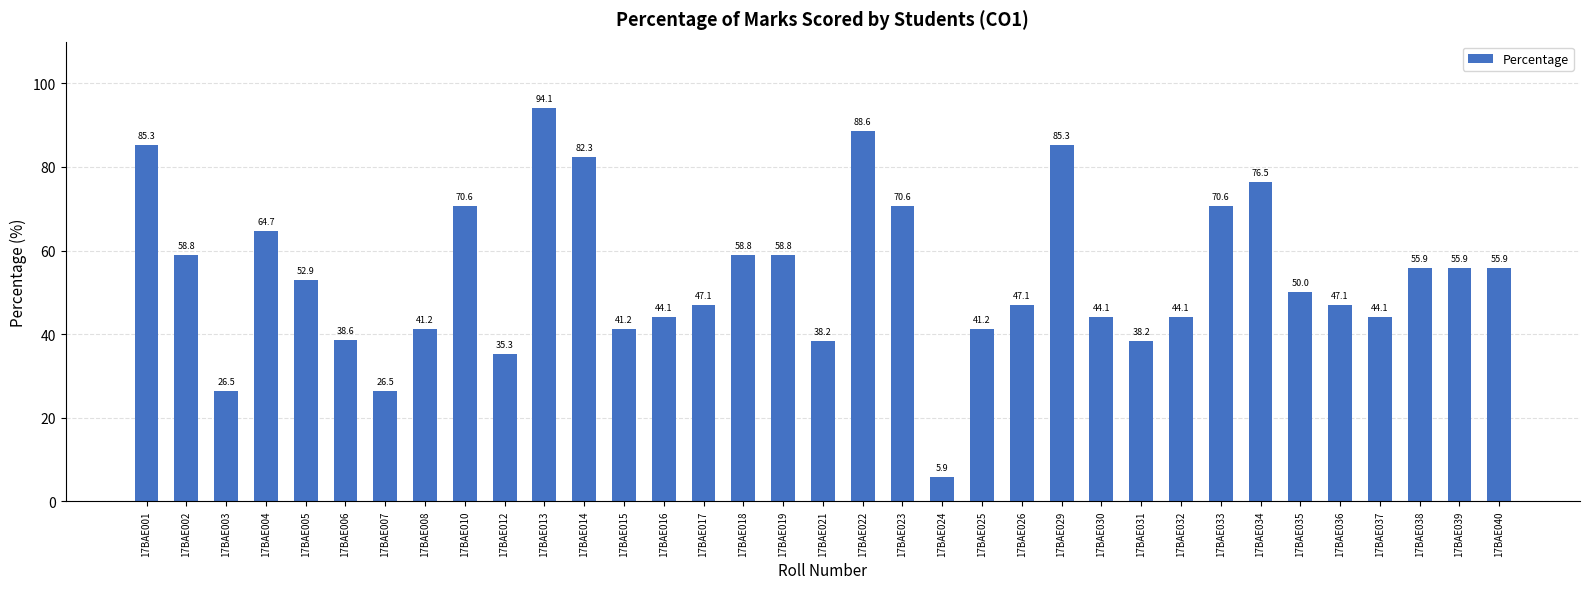

How many data points are less than 50?

17